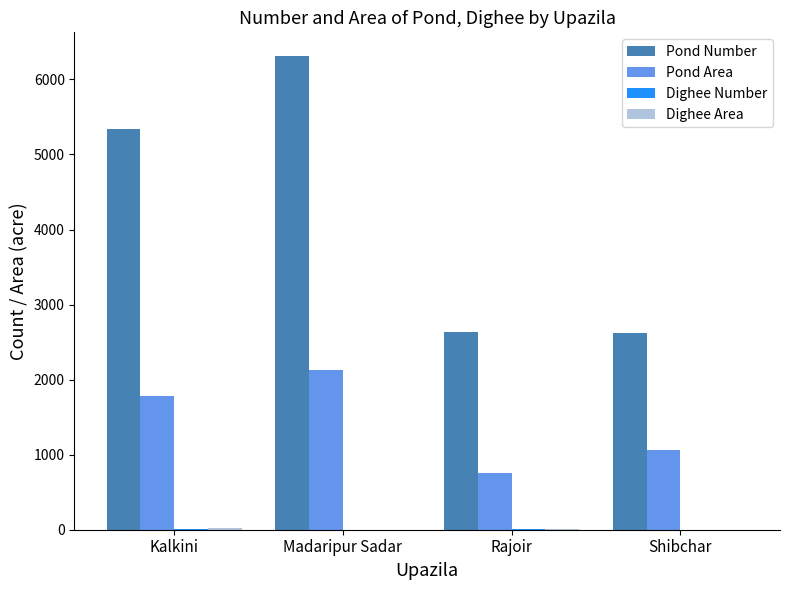

What is the sum of the Pond Number values at Shibchar and Madaripur Sadar?

8934